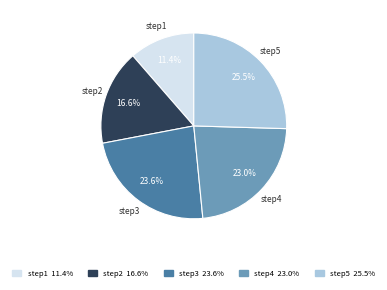

To the nearest percent, what is the average slice percentage?

20%